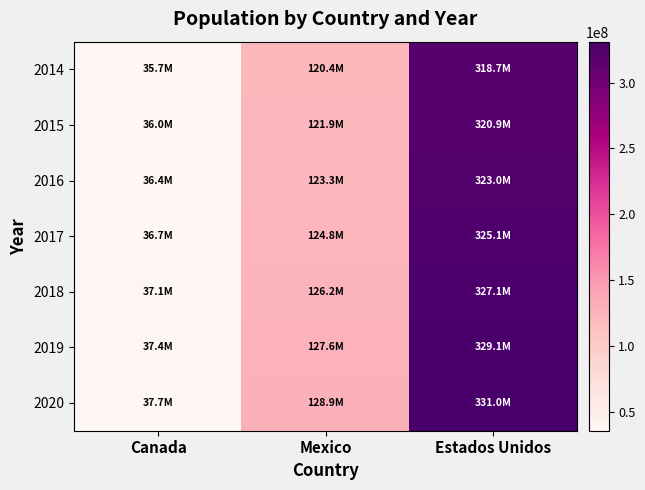

At which category is the sum across all series the highest?

Estados Unidos